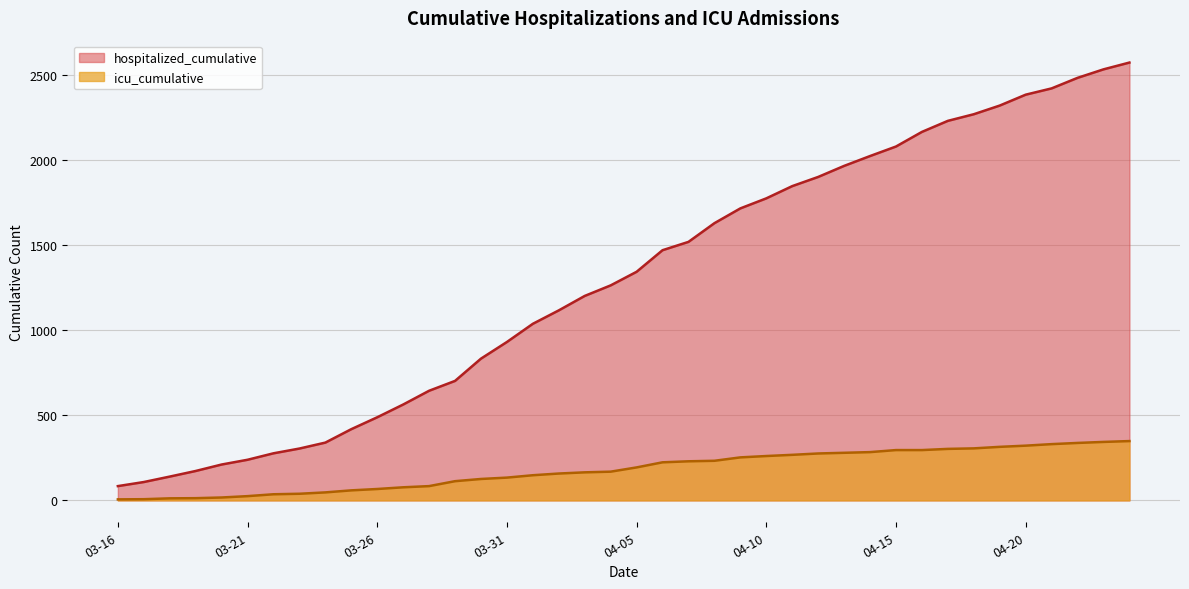

Count the number of data series in this chart.

2